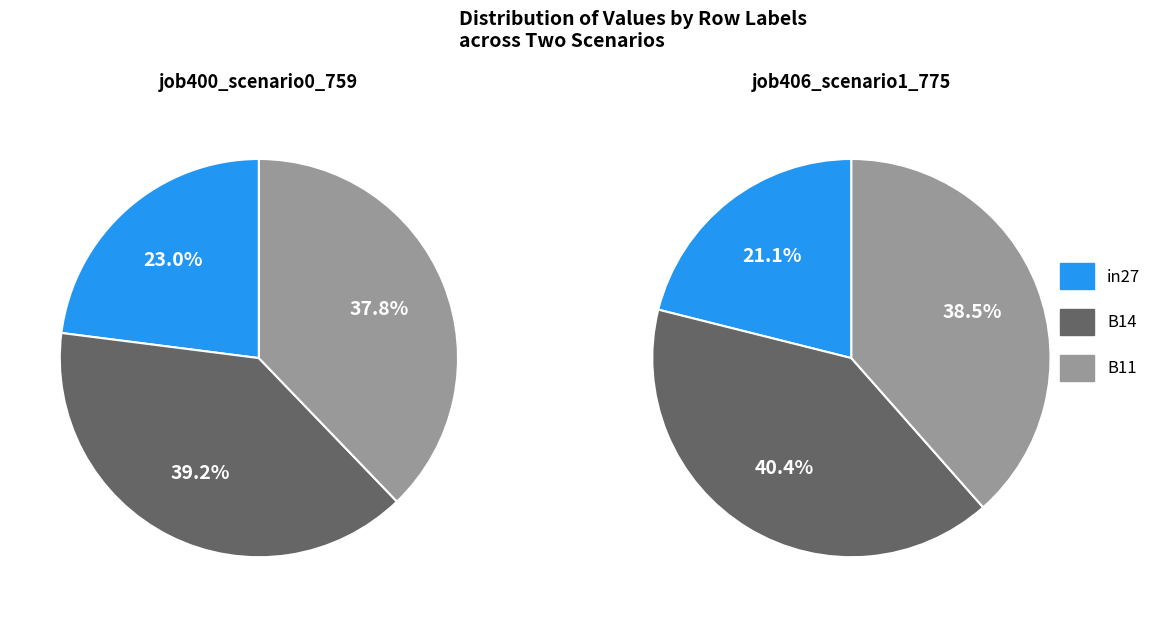

To the nearest percent, what is the combined percentage of B11 and in27?

61%